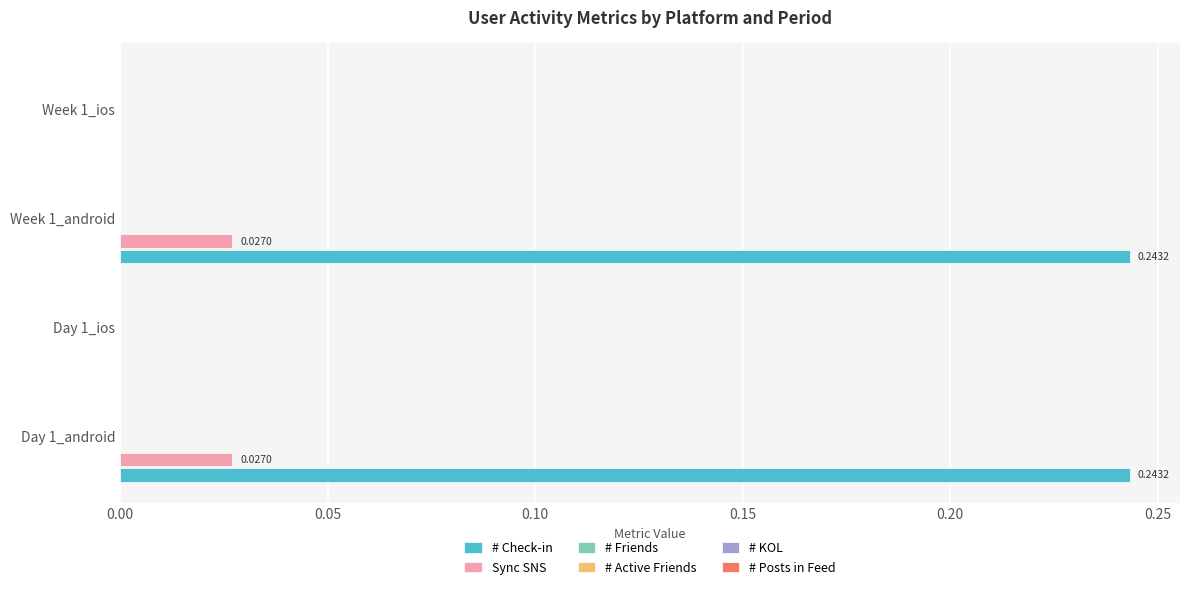

Which series has the largest total across all categories?

# Check-in